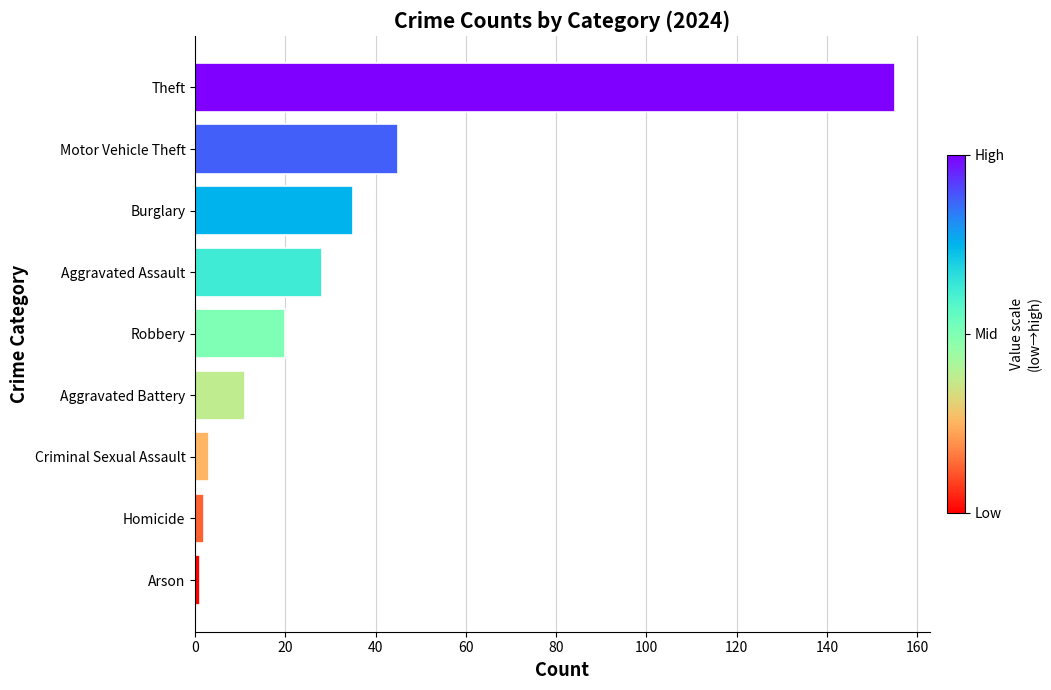

Which has a higher value, Arson or Theft?

Theft